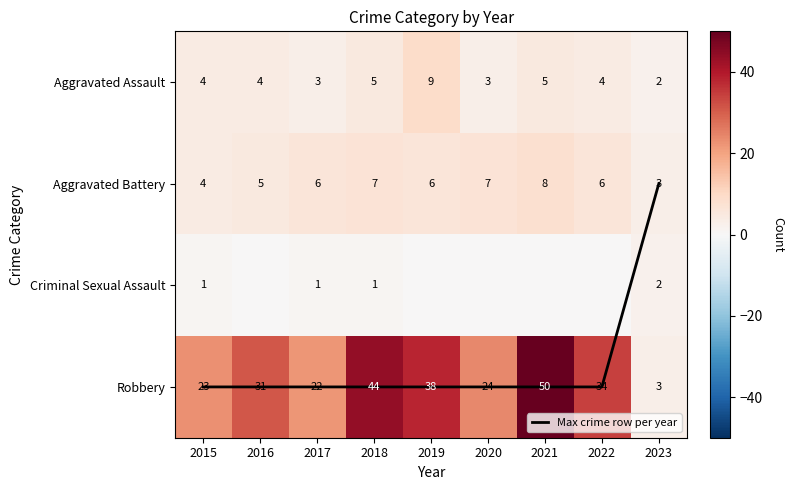

Is it true that Aggravated Assault equals 2 at 2017?

False